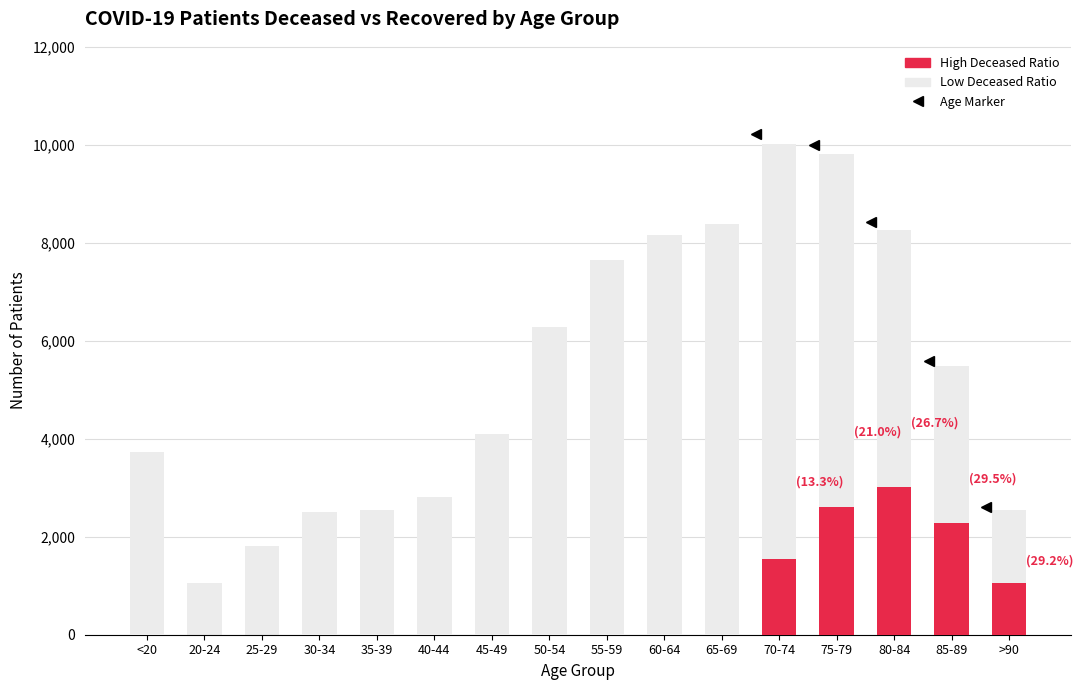

Between 45-49 and 20-24, which is larger?

45-49